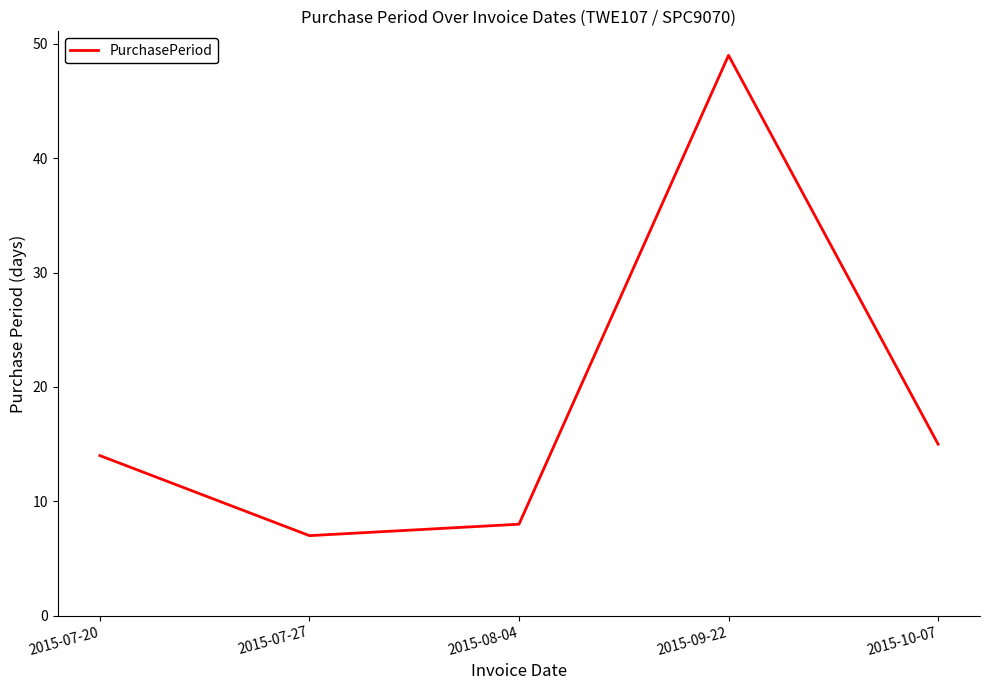

Between 2015-08-04 and 2015-07-27, which is larger?

2015-08-04